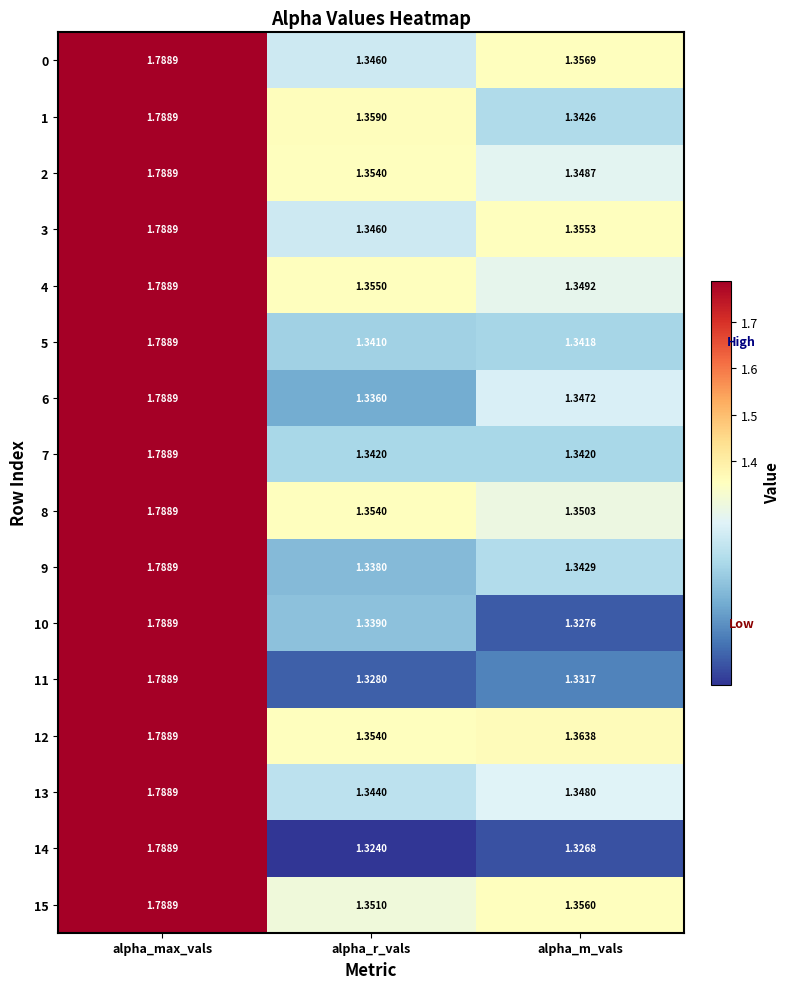

At which category does the chart reach its minimum across all series?

alpha_r_vals